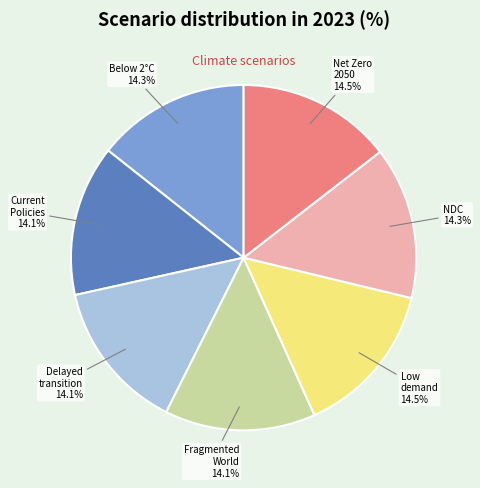

What percentage do Net Zero 2050 and Fragmented World together represent?

28.6%